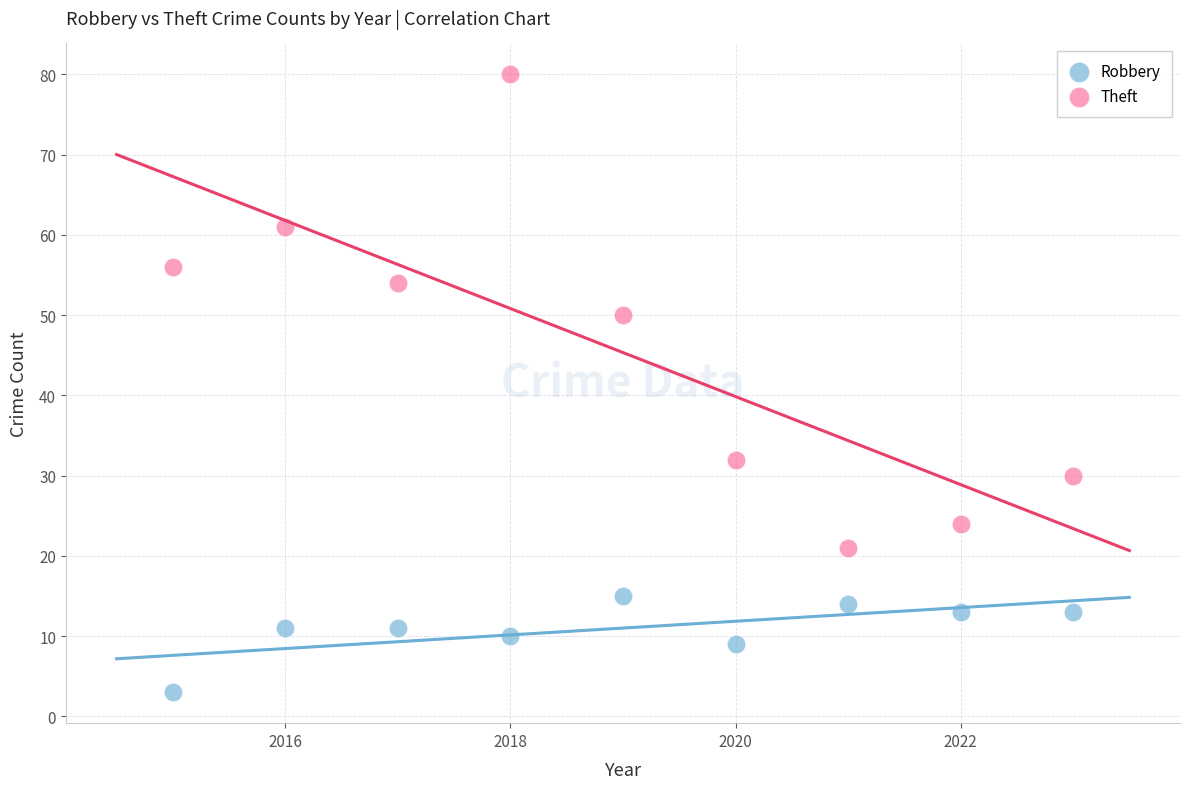

Which series has the widest spread of Y values?

Theft